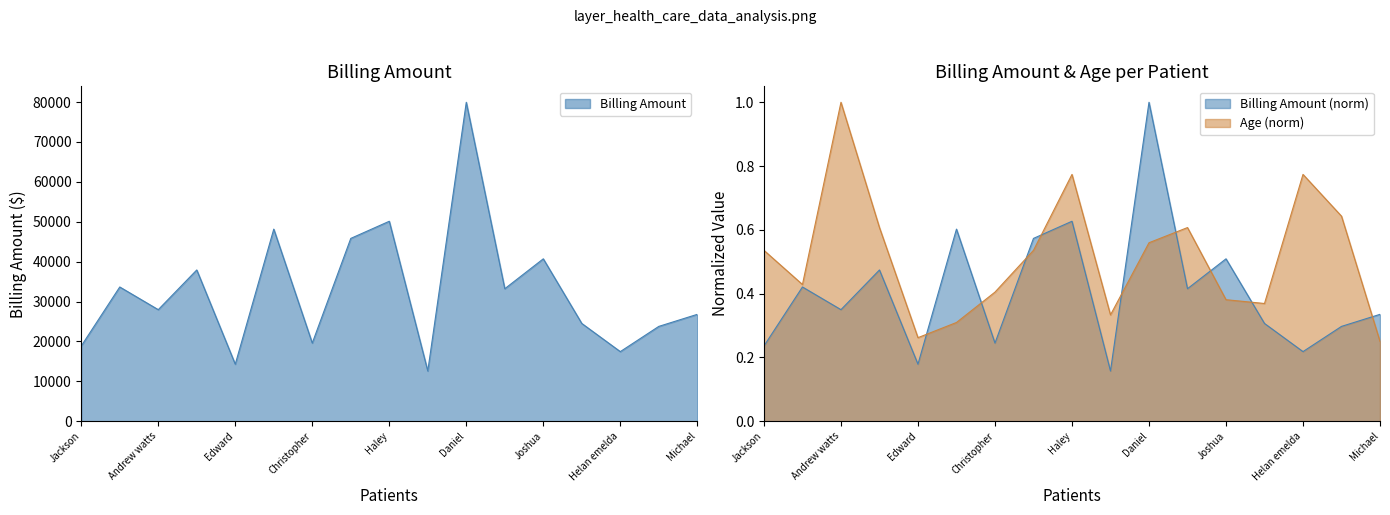

Reading left to right, what are all the values shown in this chart?

Billing Amount: 18856.3	33643.3	27955.1	37909.8	14283.3	48145.1	19580.9	45820.5	50119.2	12576.8	79942.3	33207.7	40701.6	24499.8	17440.5	23762.9	26786.5
Age: 0.5	0.4	1.0	0.6	0.3	0.3	0.4	0.5	0.8	0.3	0.6	0.6	0.4	0.4	0.8	0.6	0.2